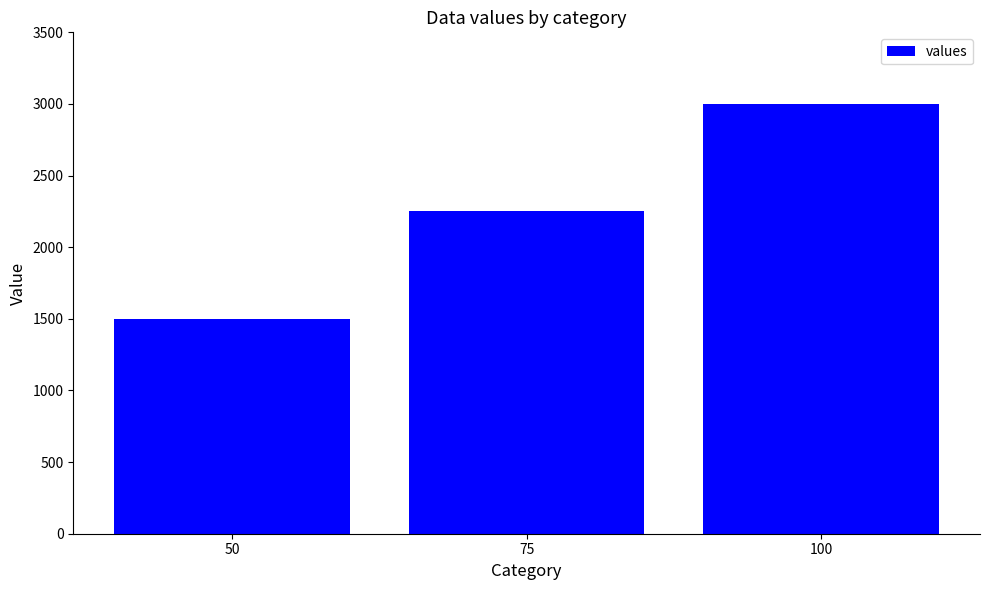

At which category does the chart reach its peak across all series?

100